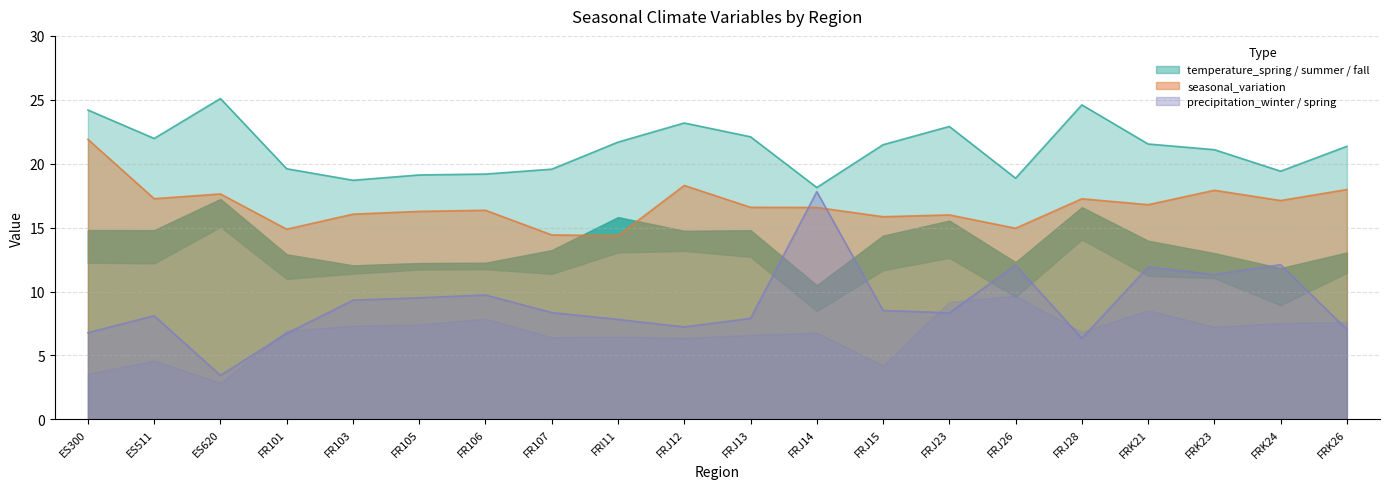

Reading right to left, what are all the values shown in this chart?

temperature_summer: 21.4	19.4	21.1	21.5	24.6	18.9	22.9	21.5	18.1	22.1	23.2	21.7	19.6	19.2	19.1	18.7	19.6	25.1	22.0	24.2
seasonal_variation: 18.0	17.1	17.9	16.8	17.3	14.9	16.0	15.9	16.6	16.6	18.3	14.4	14.4	16.4	16.3	16.1	14.9	17.6	17.3	21.9
precipitation_spring: 7.0	12.1	11.3	11.9	6.3	12.1	8.3	8.5	17.8	7.9	7.2	7.8	8.4	9.7	9.5	9.3	6.7	3.4	8.1	6.8